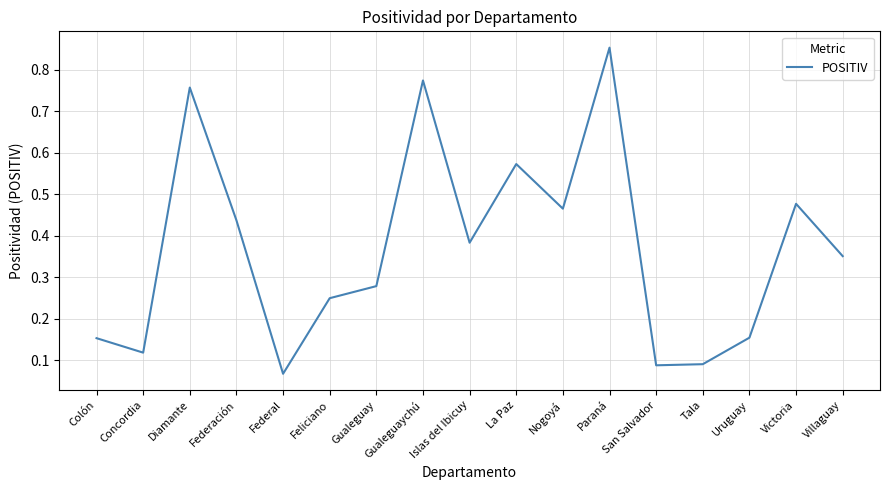

Between Federal and Gualeguaychú, which is larger?

Gualeguaychú